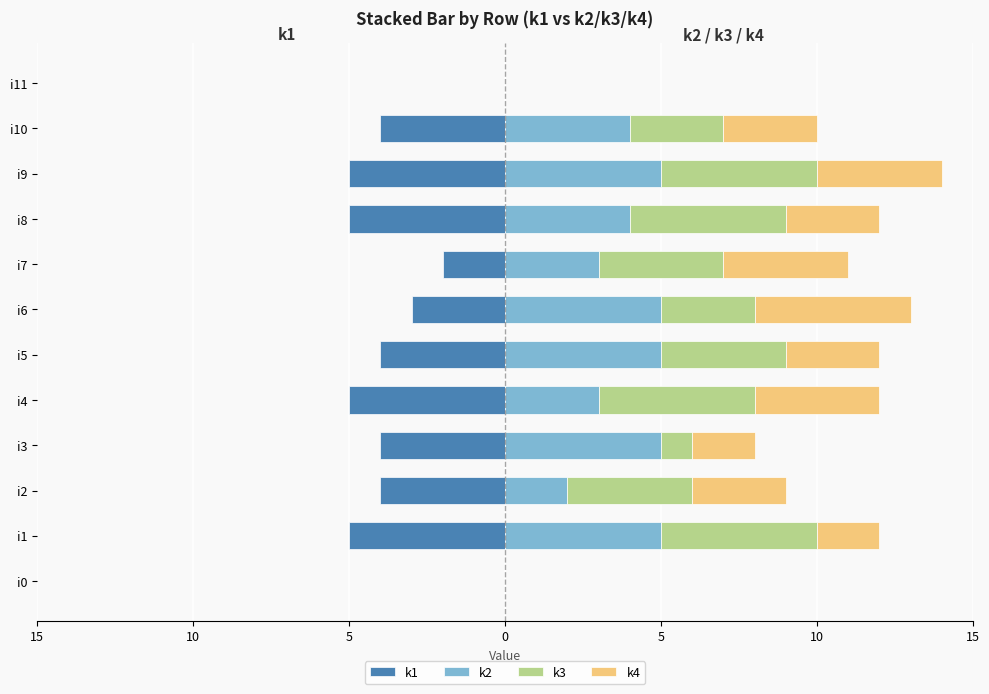

How many bars are there in total?

48